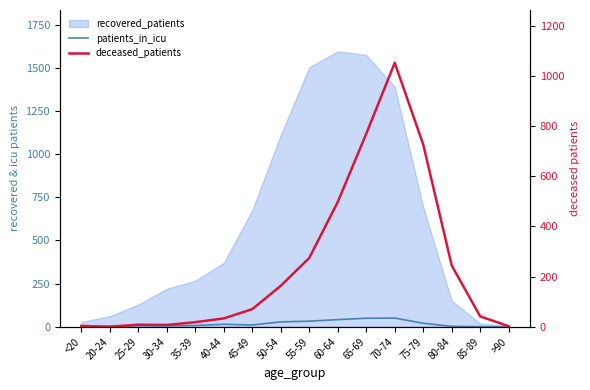

Is it true that deceased_patients equals 121 at 45-49?

False